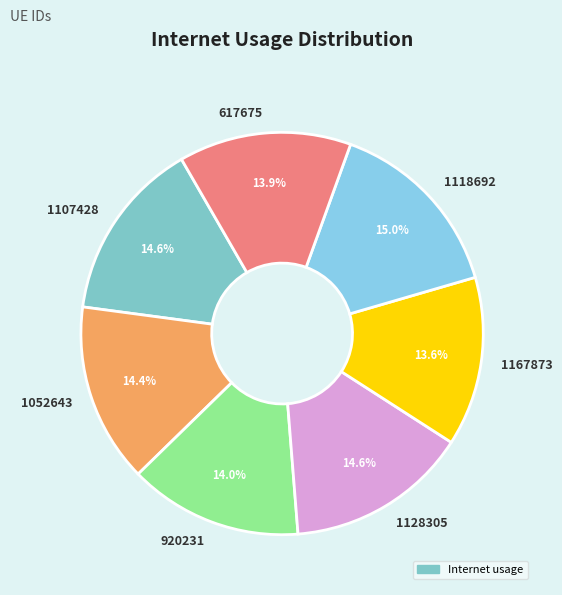

How much of the chart is everything except 1118692?

85.0%